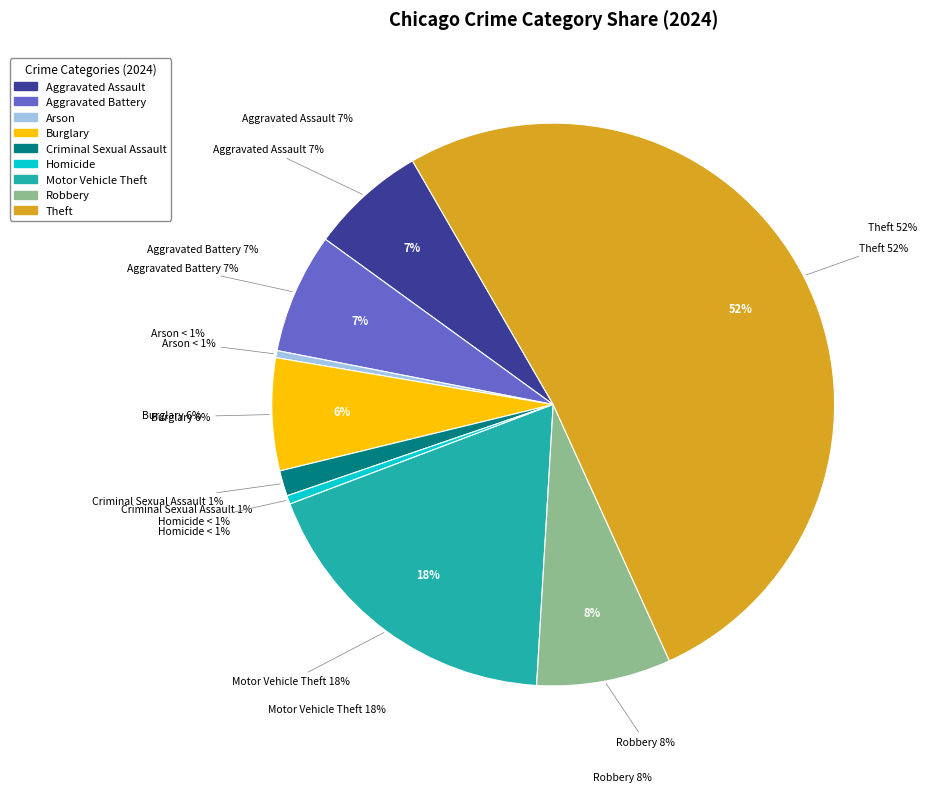

Count the number of slices in the pie.

9